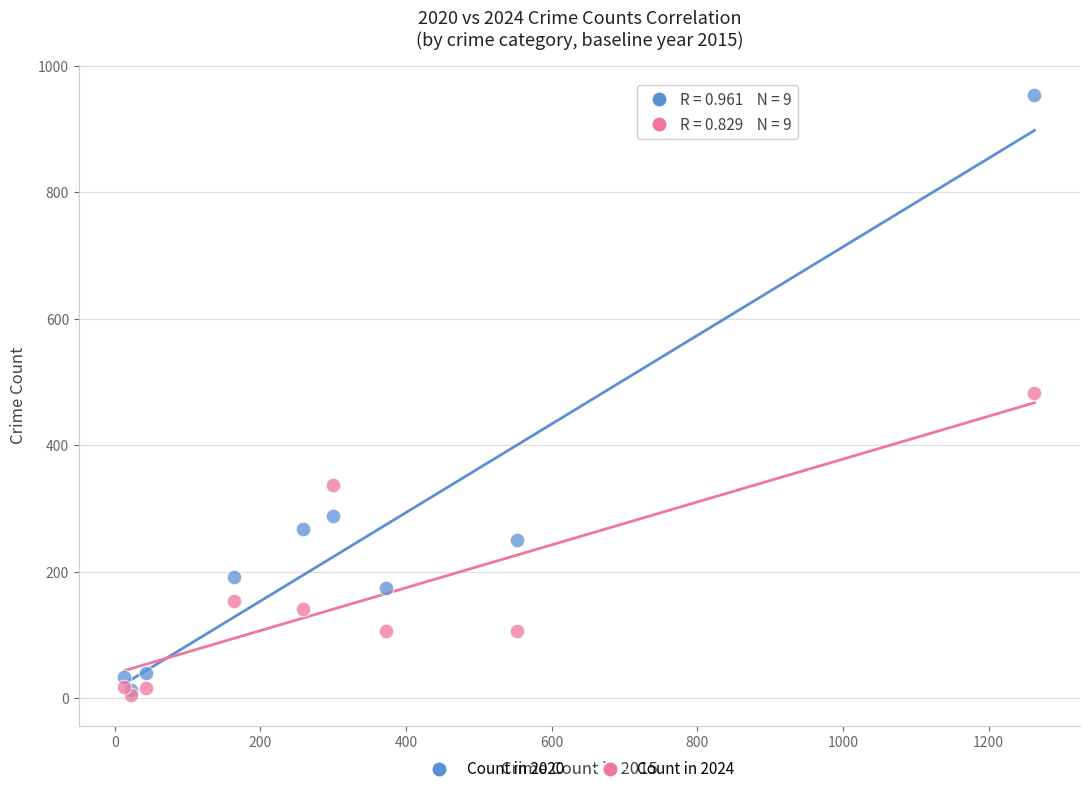

What are all the series names shown in the legend?

Count in 2020, Count in 2024